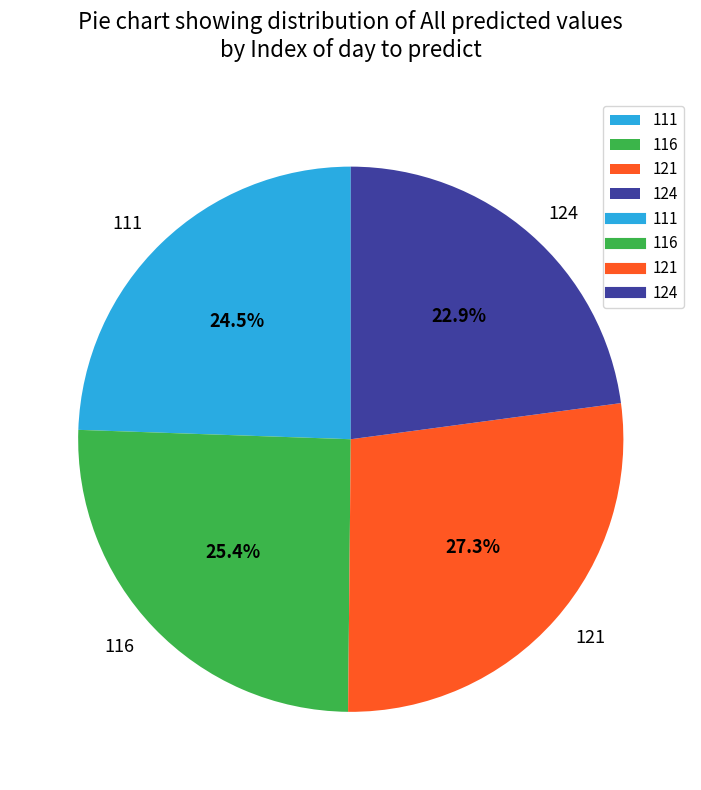

To the nearest percent, what percentage of the pie is 124?

23%